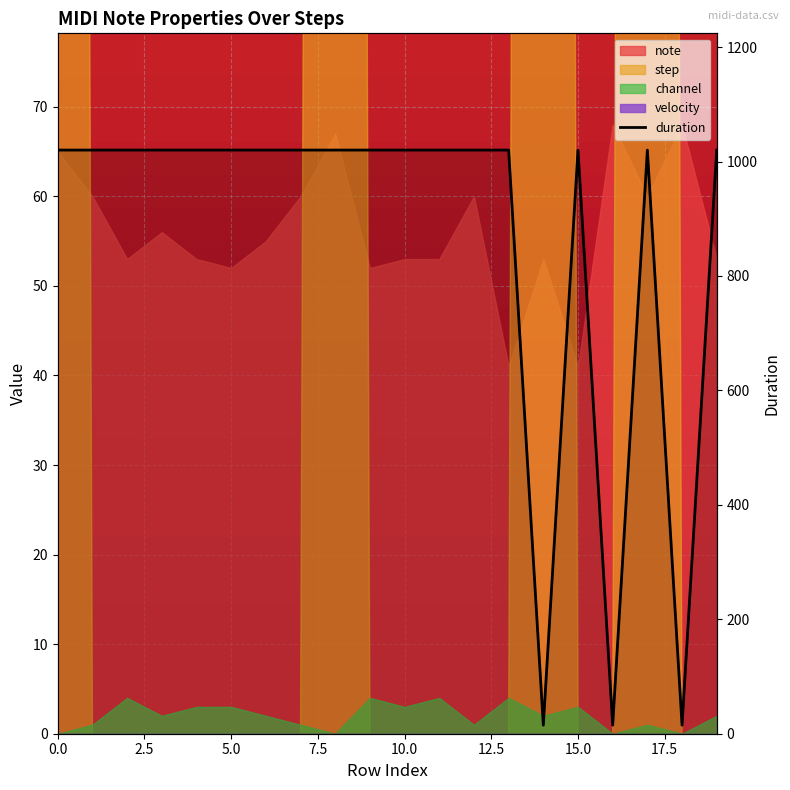

Reading right to left, transcribe all the data shown in this chart.

1020	15	1020	15	1020	15	1020	1020	1020	1020	1020	1020	1020	1020	1020	1020	1020	1020	1020	1020